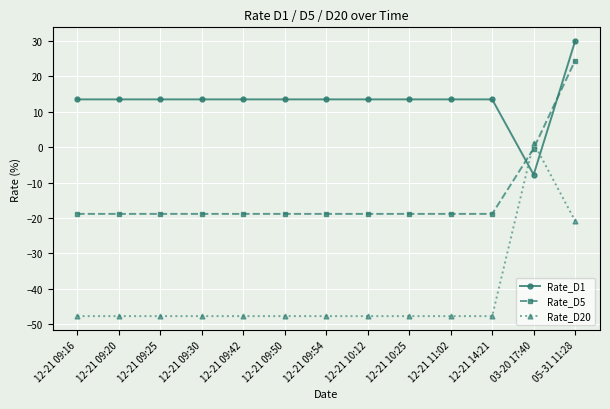

Between 12-21 11:02 and 03-20 17:40, which series saw the biggest shift?

Rate_D20